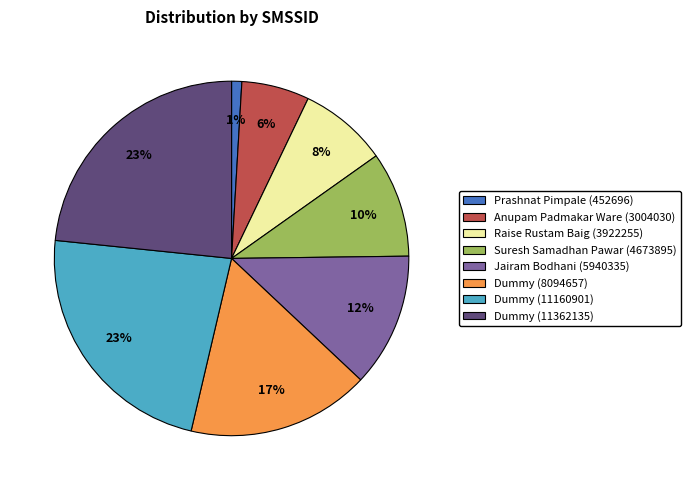

True or false: Dummy (8094657) accounts for 9% of the total.

False